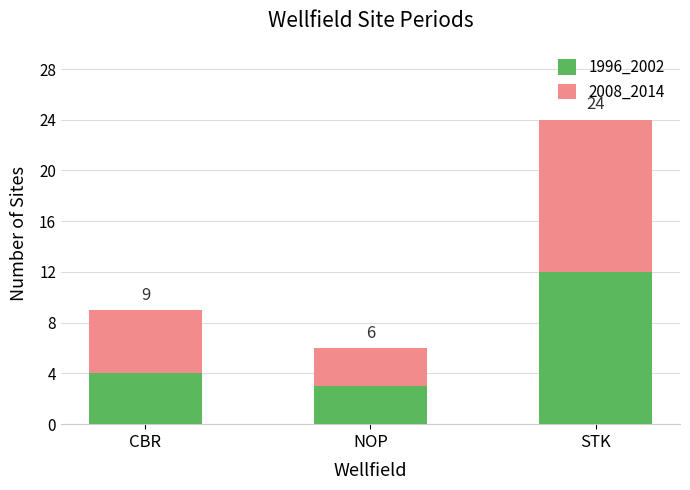

What position from the left is STK?

3